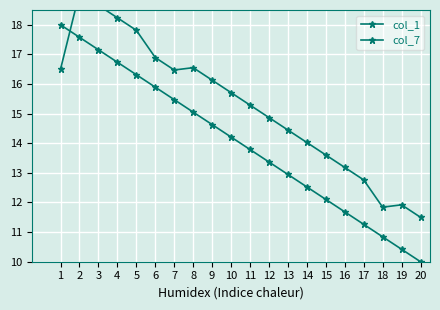

Between 9 and 12, which series saw the biggest shift?

col_1